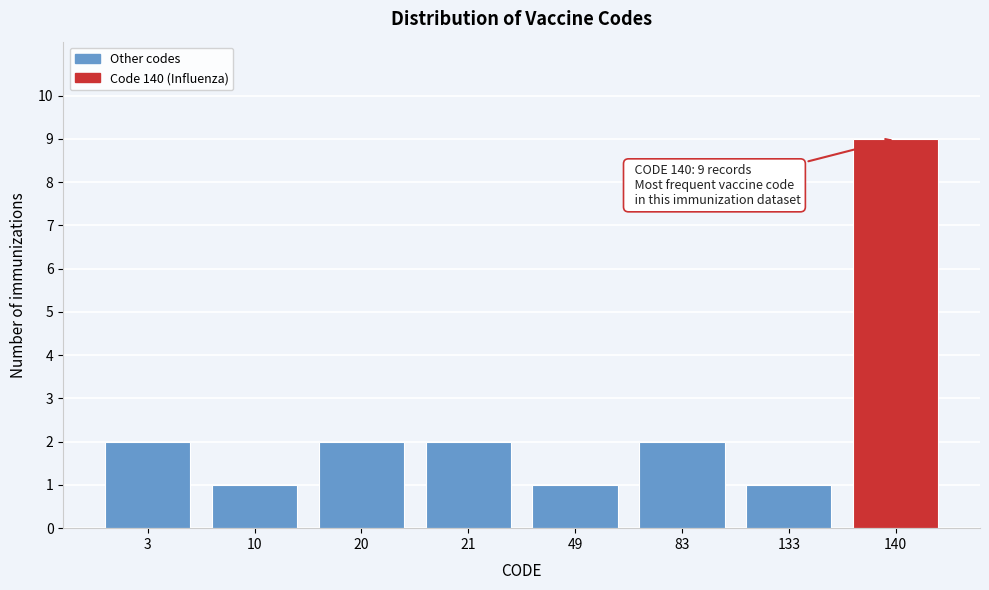

Reading left to right, list all the values displayed in this chart.

2	1	2	2	1	2	1	9